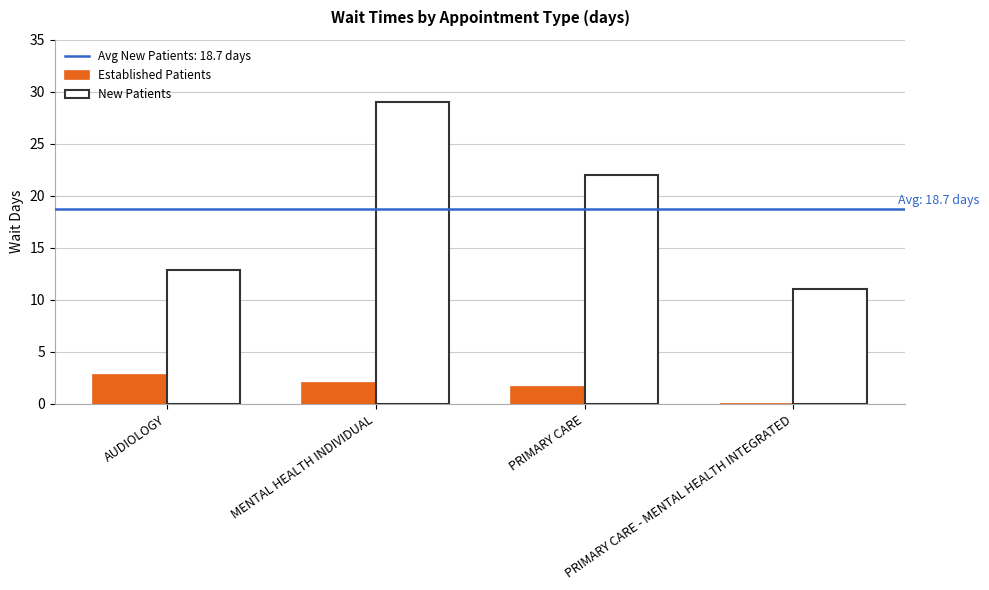

What is the sum of all Established Patients values?

6.4